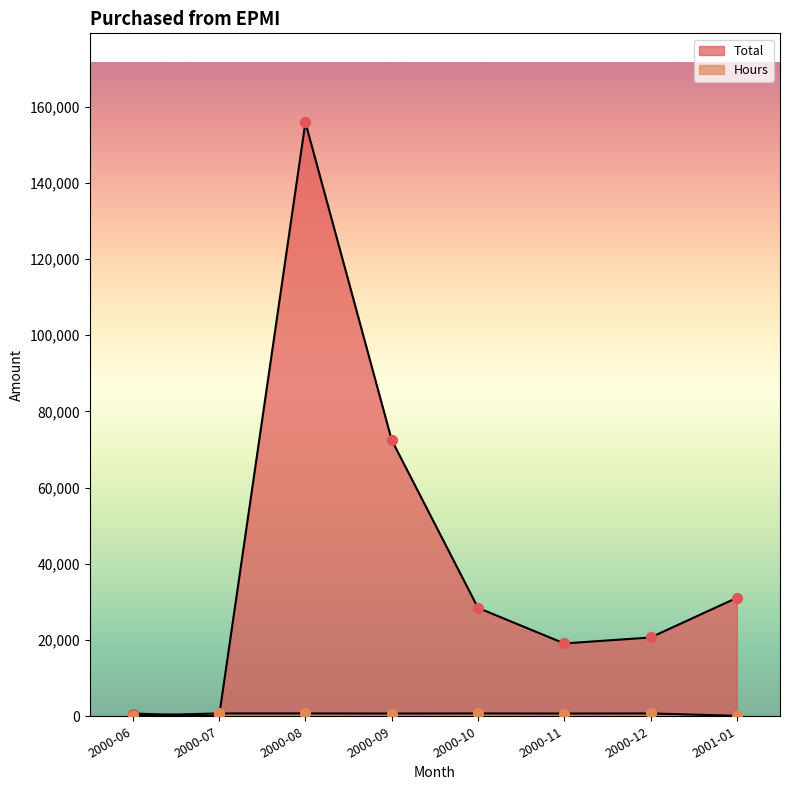

At which category is the sum across all series the highest?

2000-08